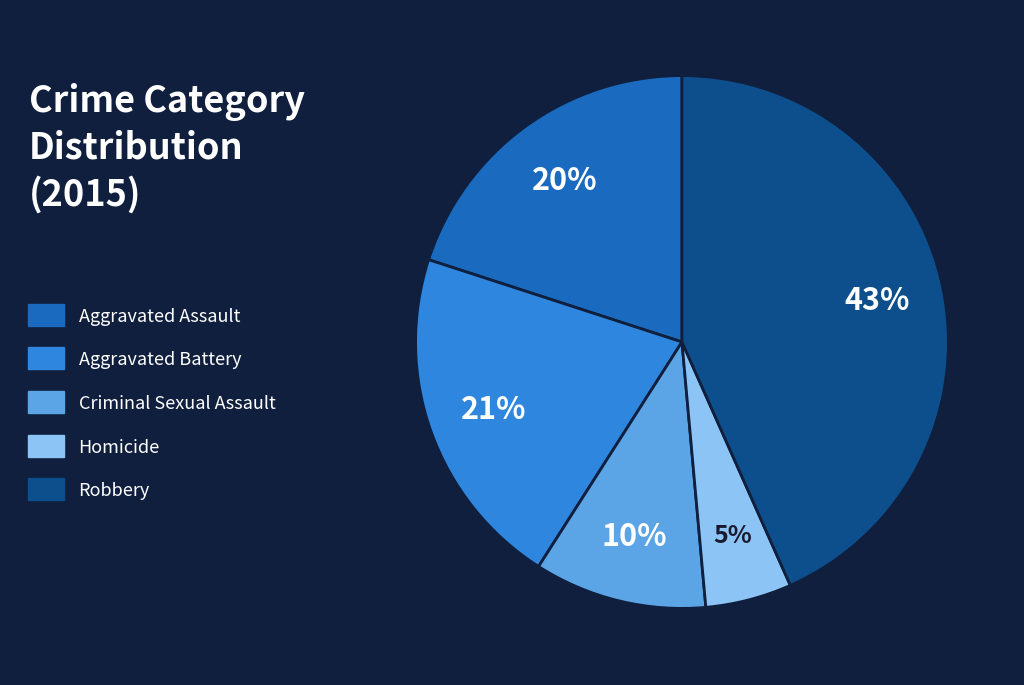

Combined, do Criminal Sexual Assault and Homicide account for over 50%?

No